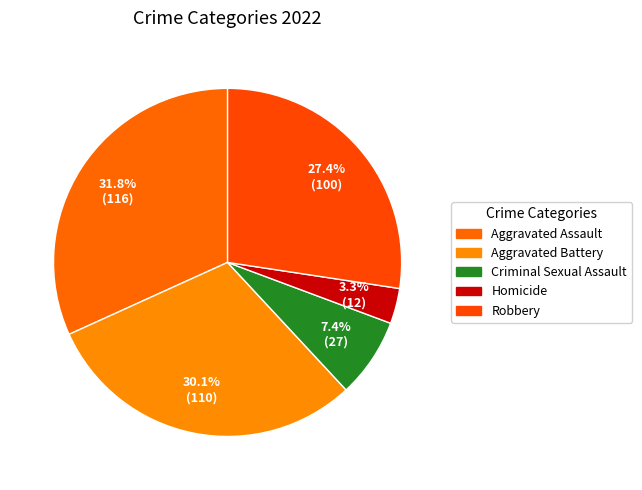

What portion of the pie excludes Homicide?

96.7%